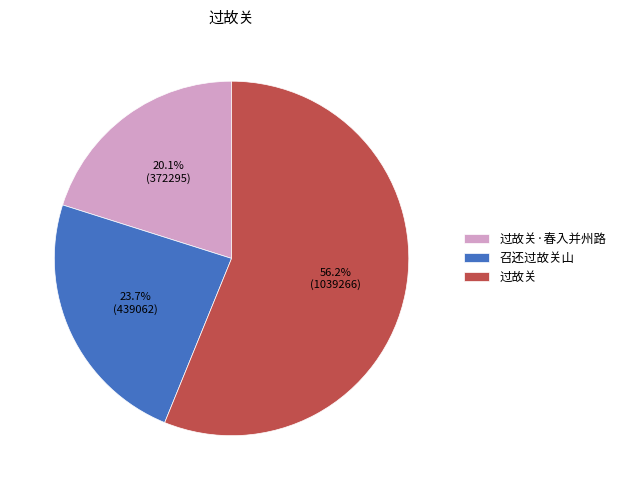

What percentage do 过故关 and 召还过故关山 together represent?

79.9%